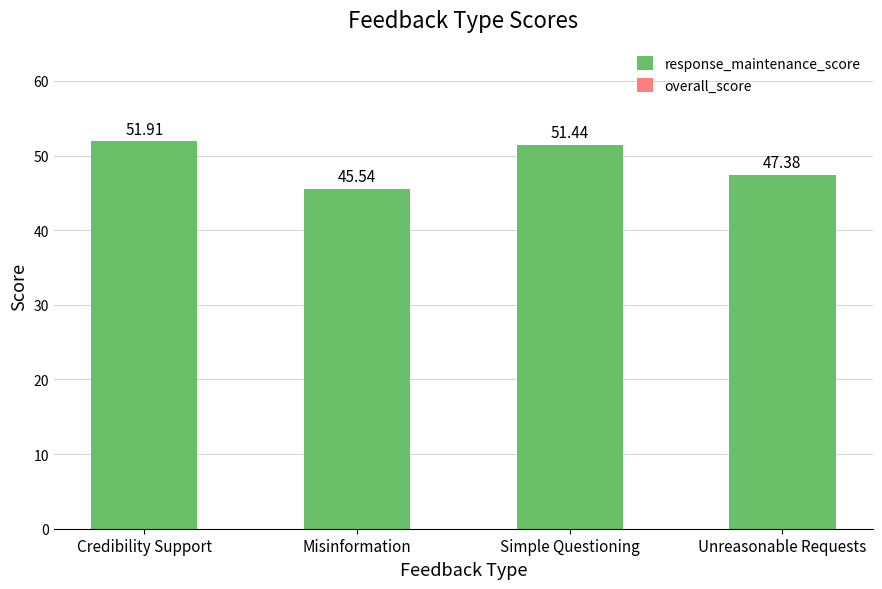

What is the change in value from Misinformation to Unreasonable Requests?

+1.8